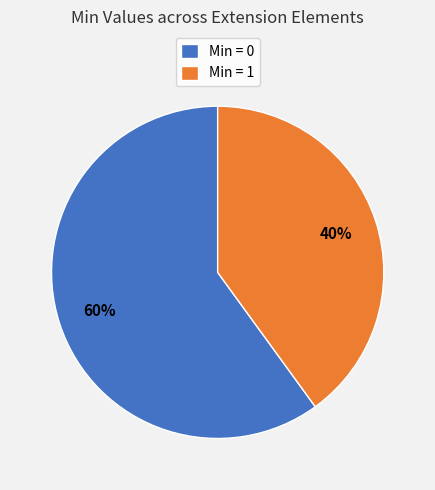

To the nearest percent, what is the difference between the largest and smallest slice percentages?

20%